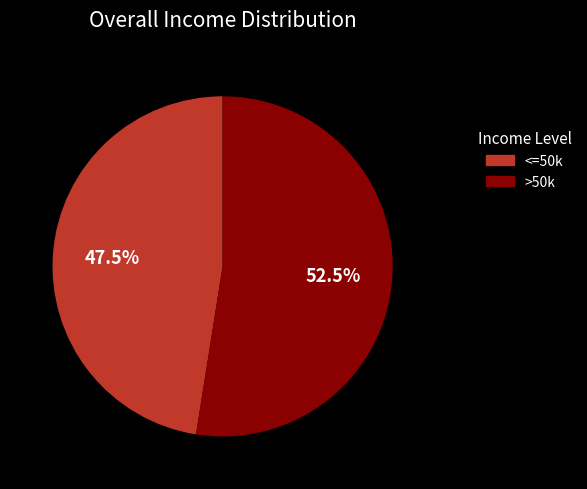

Does any single category account for the majority?

Yes